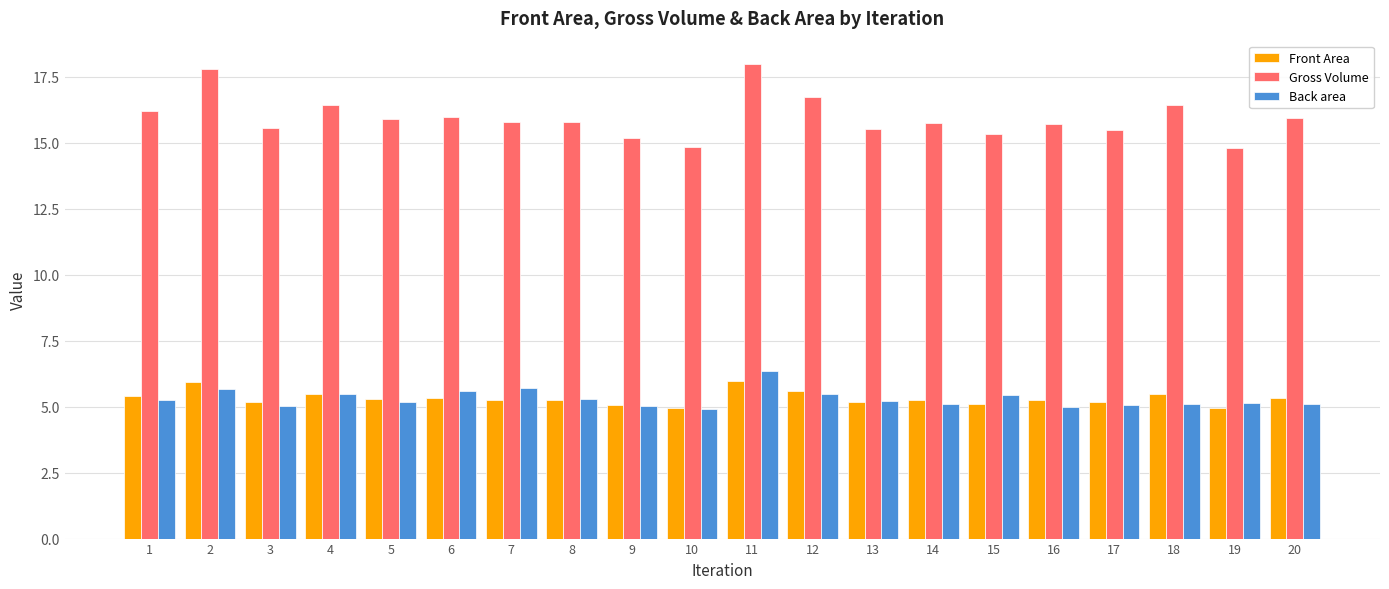

What is the spread (max minus min) of values at 9?

10.1